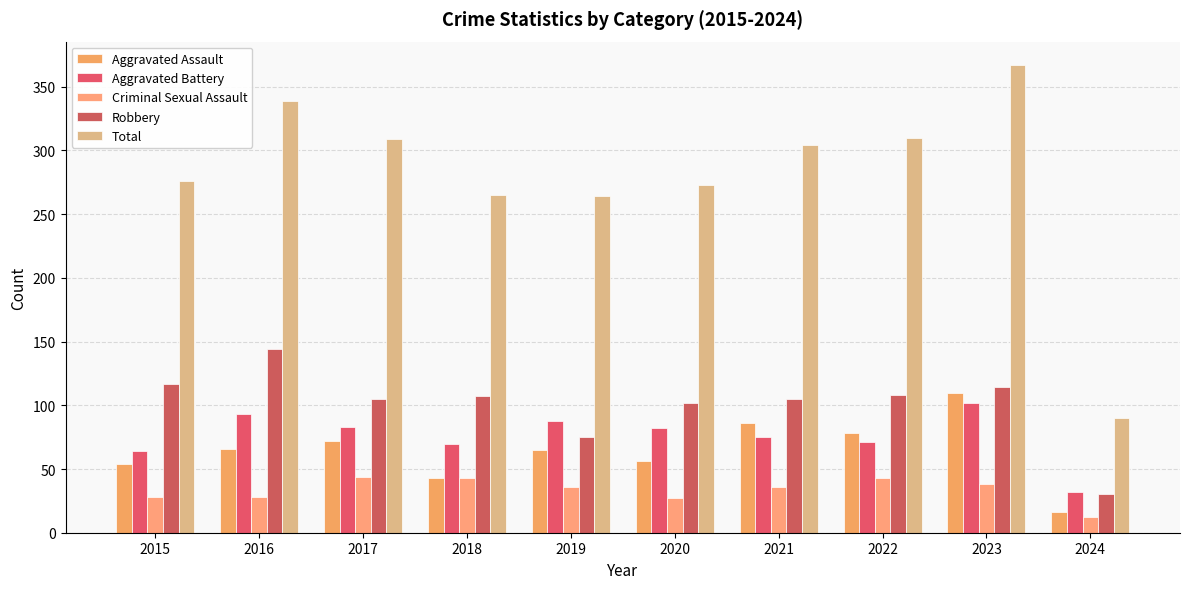

How many distinct data groups are displayed?

5